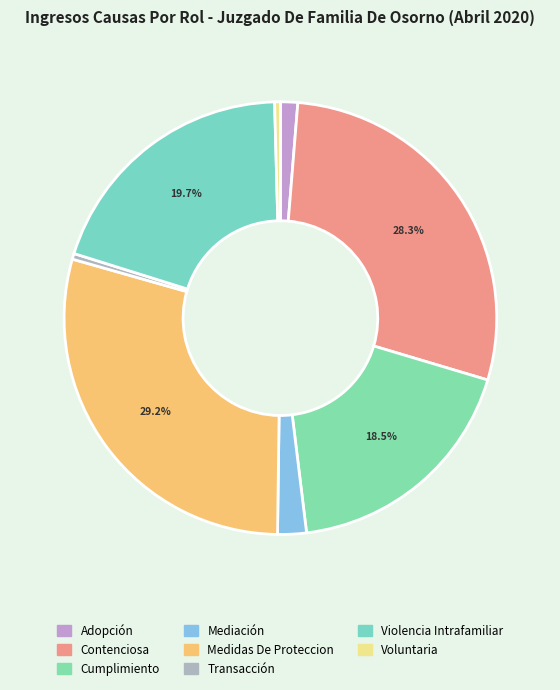

What percentage do Violencia Intrafamiliar and Medidas De Proteccion together represent?

48.9%